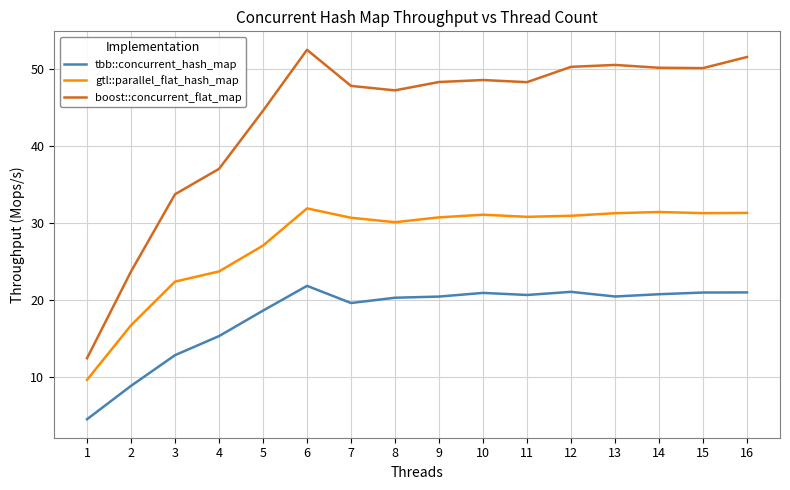

What is the sum of the tbb::concurrent_hash_map values at 12 and 10?

42.0